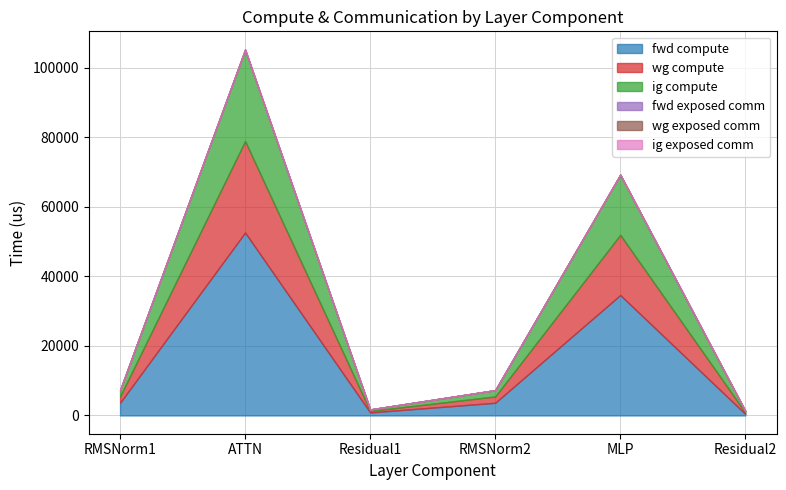

True or false: ig exposed comm and wg exposed comm cross at least once.

False